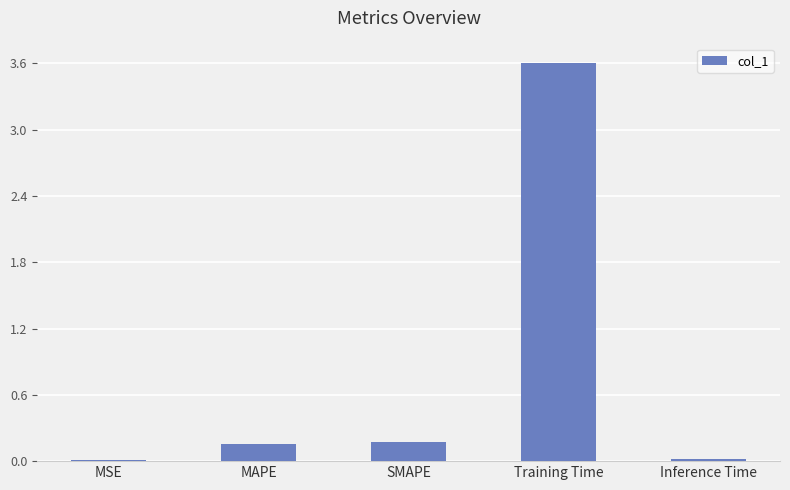

The chart shows a value of 0.0 at Inference Time. True or false?

True